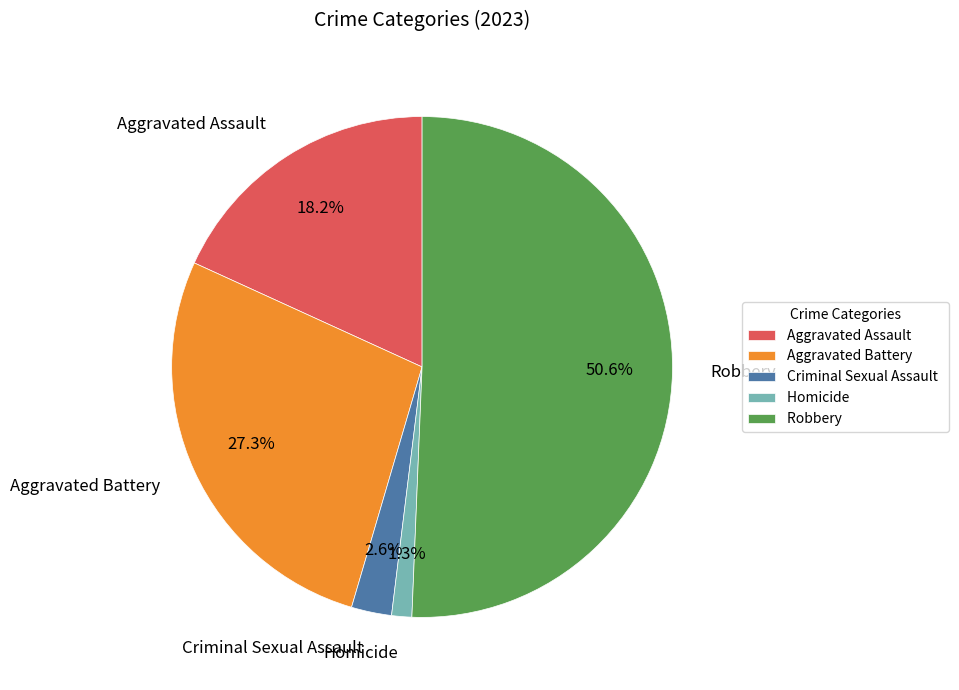

What is the largest slice in the pie chart?

Robbery